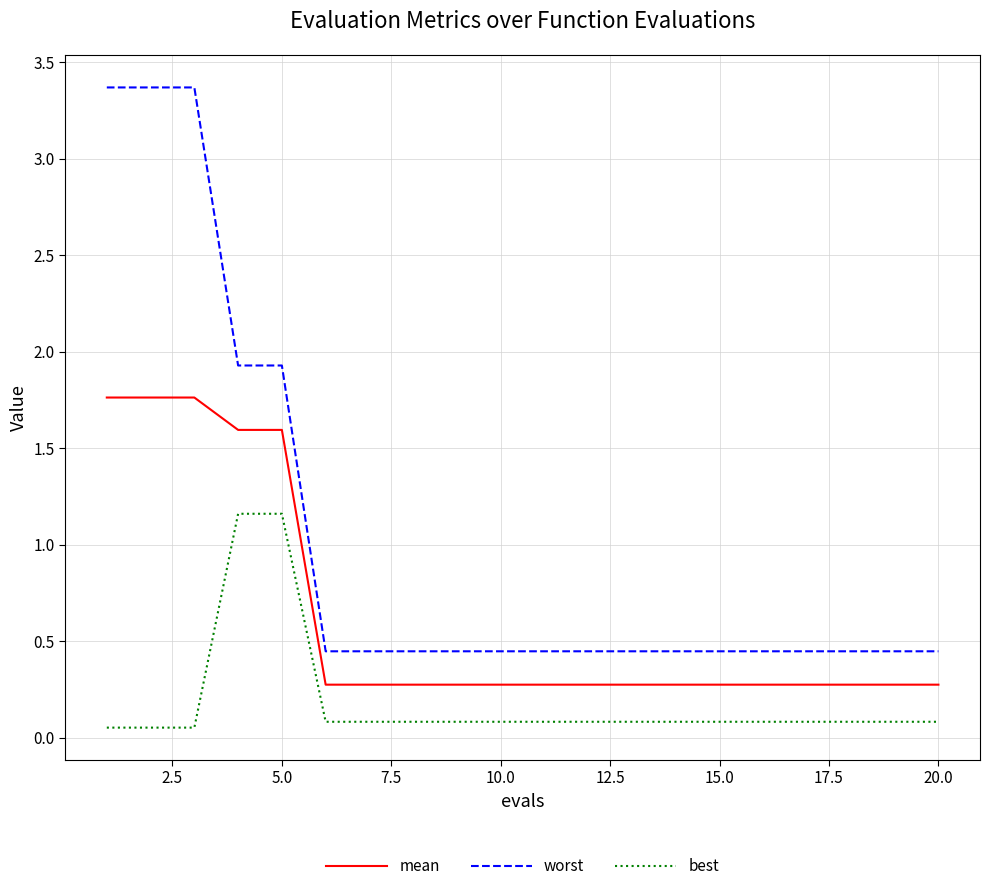

What is the highest value of the worst series?

3.4